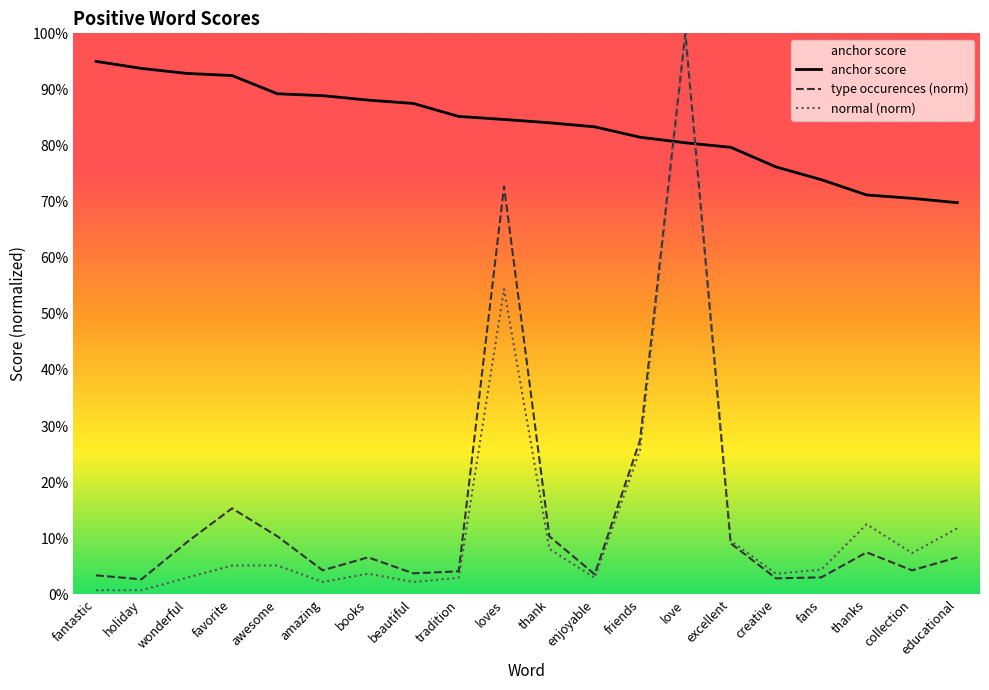

What is the difference between the maximum and minimum values in the anchor score series?

0.3